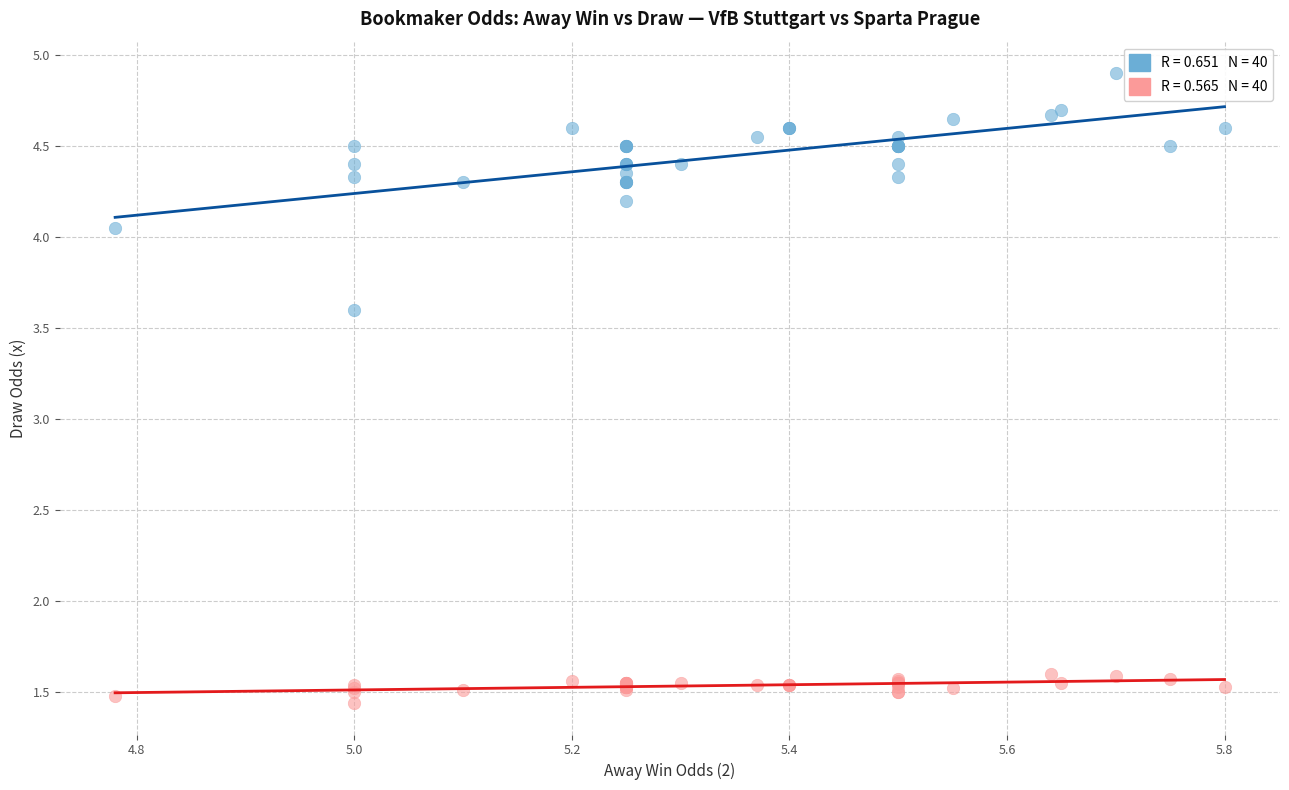

Across all series, what Y value is closest to 3?

3.6